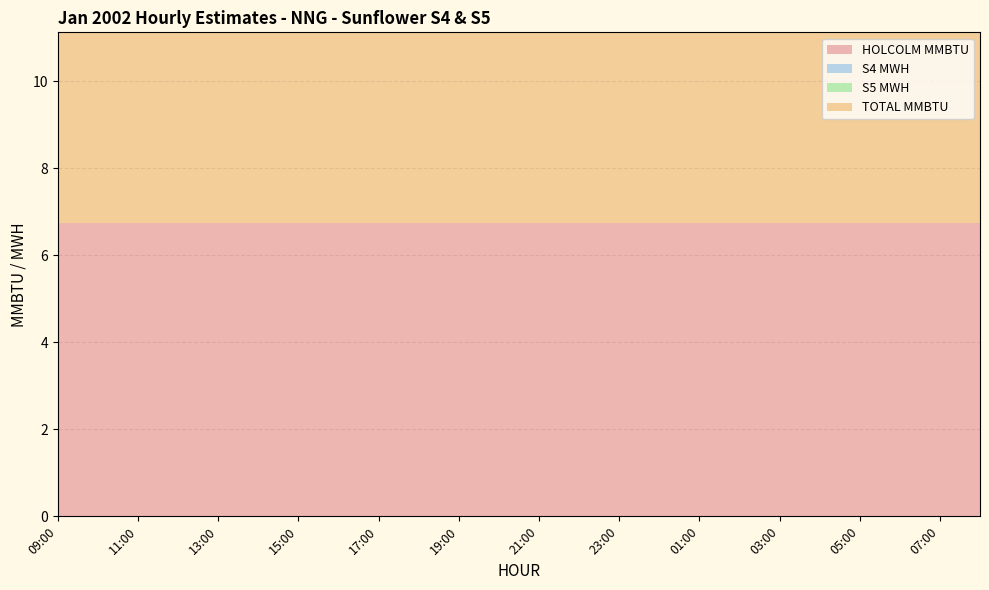

Reading right to left, what are all the values shown in this chart?

HOLCOLM MMBTU: 6.8	6.8	6.8	6.8	6.8	6.8	6.8	6.8	6.8	6.8	6.8	6.8	6.8	6.8	6.8	6.8	6.8	6.8	6.8	6.8	6.8	6.8	6.8	6.8
S4 MWH: 0.0	0.0	0.0	0.0	0.0	0.0	0.0	0.0	0.0	0.0	0.0	0.0	0.0	0.0	0.0	0.0	0.0	0.0	0.0	0.0	0.0	0.0	0.0	0.0
S5 MWH: 0.0	0.0	0.0	0.0	0.0	0.0	0.0	0.0	0.0	0.0	0.0	0.0	0.0	0.0	0.0	0.0	0.0	0.0	0.0	0.0	0.0	0.0	0.0	0.0
TOTAL MMBTU: 6.8	6.8	6.8	6.8	6.8	6.8	6.8	6.8	6.8	6.8	6.8	6.8	6.8	6.8	6.8	6.8	6.8	6.8	6.8	6.8	6.8	6.8	6.8	6.8